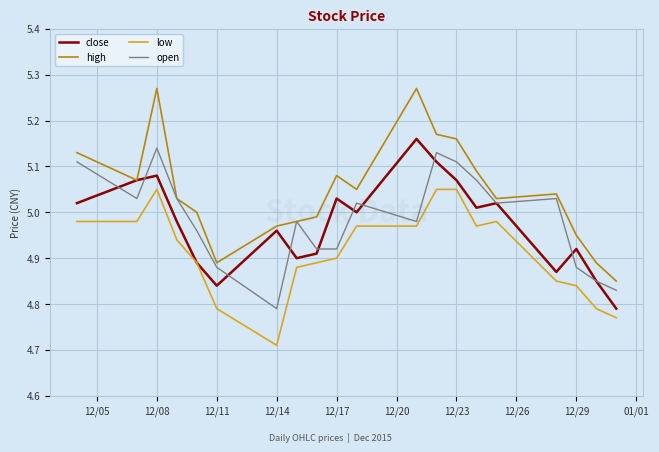

Which series has the largest range (max minus min)?

high